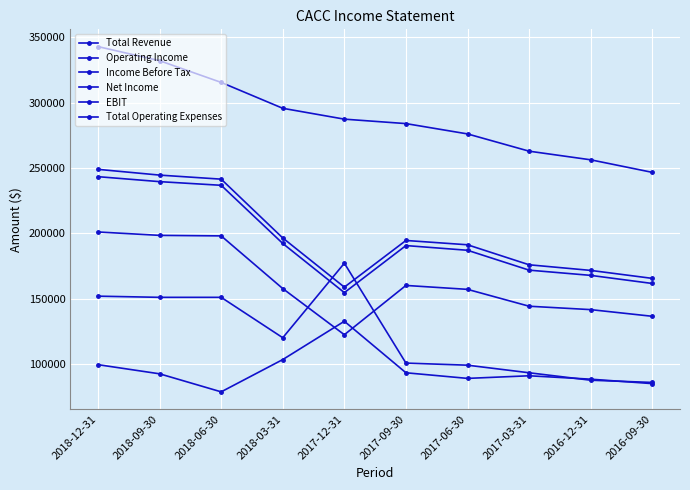

Reading left to right, what are all the values shown in this chart?

Total Revenue: 2018-12-31=342800	2018-09-30=332000	2018-06-30=315400	2018-03-31=295600	2017-12-31=287300	2017-09-30=283900	2017-06-30=276000	2017-03-31=262800	2016-12-31=256200	2016-09-30=246600
Operating Income: 2018-12-31=243300	2018-09-30=239500	2018-06-30=236700	2018-03-31=192200	2017-12-31=154600	2017-09-30=190600	2017-06-30=187000	2017-03-31=171800	2016-12-31=167800	2016-09-30=161600
Income Before Tax: 2018-12-31=201000	2018-09-30=198400	2018-06-30=198000	2018-03-31=157700	2017-12-31=122400	2017-09-30=160100	2017-06-30=157100	2017-03-31=144200	2016-12-31=141600	2016-09-30=136500
Net Income: 2018-12-31=151900	2018-09-30=151000	2018-06-30=151000	2018-03-31=120100	2017-12-31=177100	2017-09-30=100700	2017-06-30=99100	2017-03-31=93300	2016-12-31=87600	2016-09-30=85900
EBIT: 2018-12-31=248900	2018-09-30=244500	2018-06-30=241400	2018-03-31=196400	2017-12-31=158800	2017-09-30=194500	2017-06-30=191200	2017-03-31=175900	2016-12-31=171600	2016-09-30=165500
Total Operating Expenses: 2018-12-31=99500	2018-09-30=92500	2018-06-30=78700	2018-03-31=103400	2017-12-31=132700	2017-09-30=93300	2017-06-30=89000	2017-03-31=91000	2016-12-31=88400	2016-09-30=85000